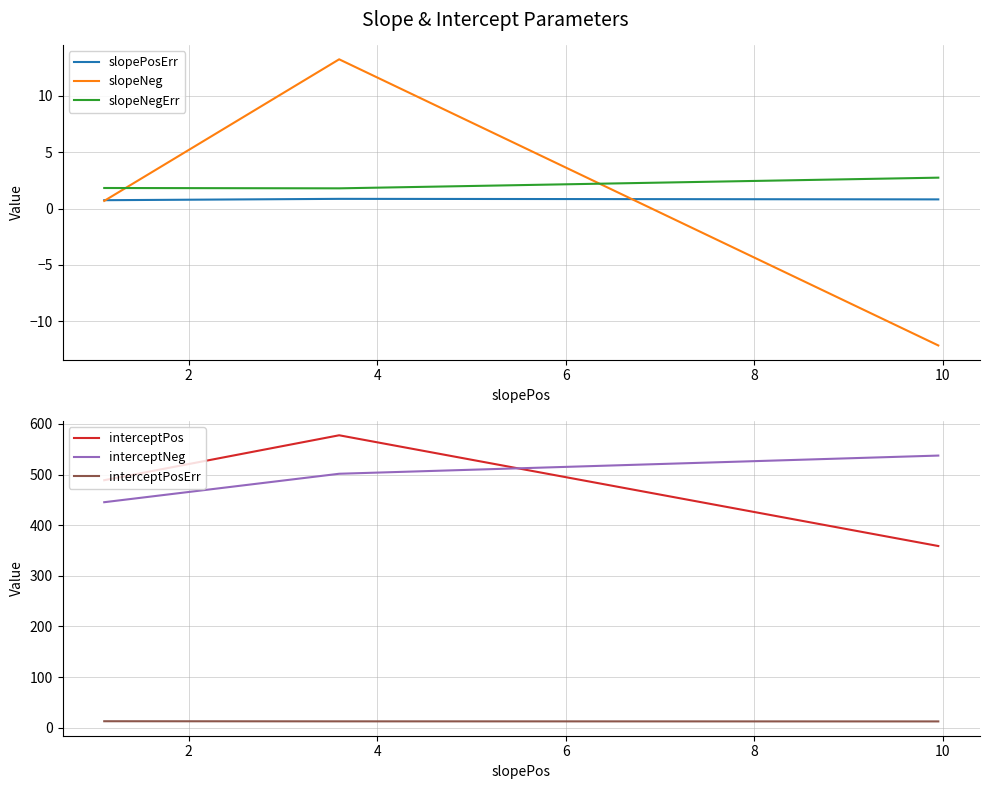

What is the difference between the interceptPos values at 2 and 4?

218.6